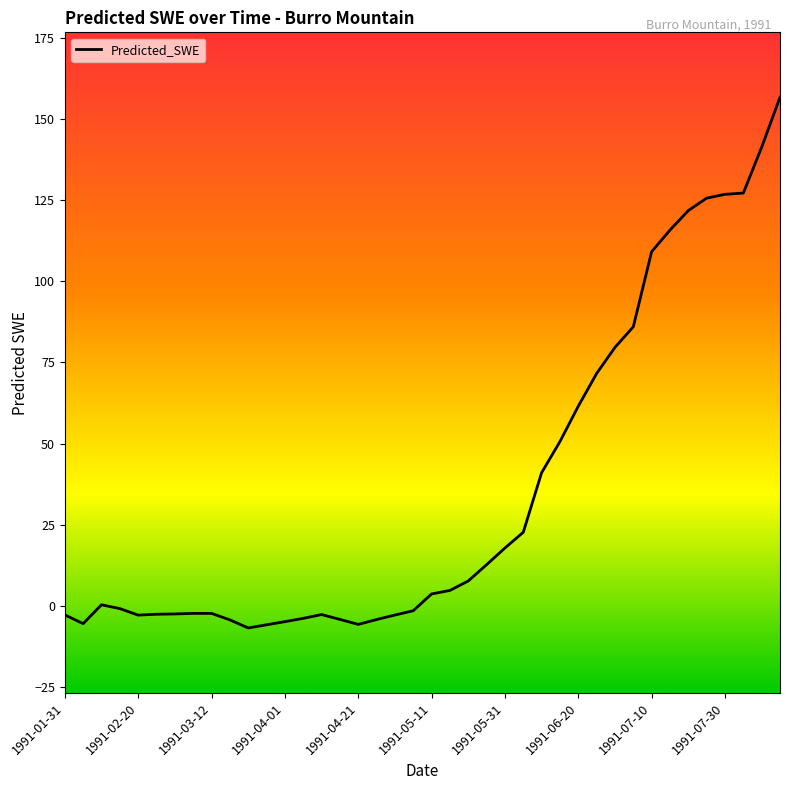

What is the minimum value shown in the chart?

-6.8